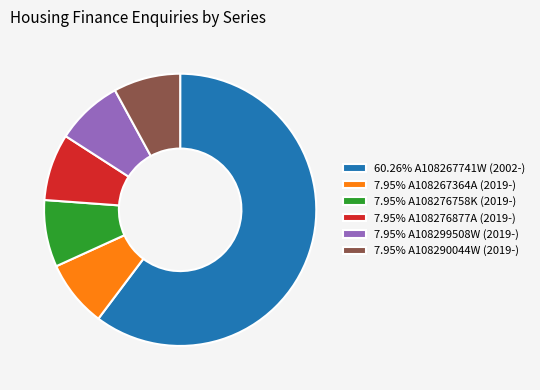

Combined, do 60.26% A108267741W (2002-) and 7.95% A108276758K (2019-) account for over 50%?

Yes